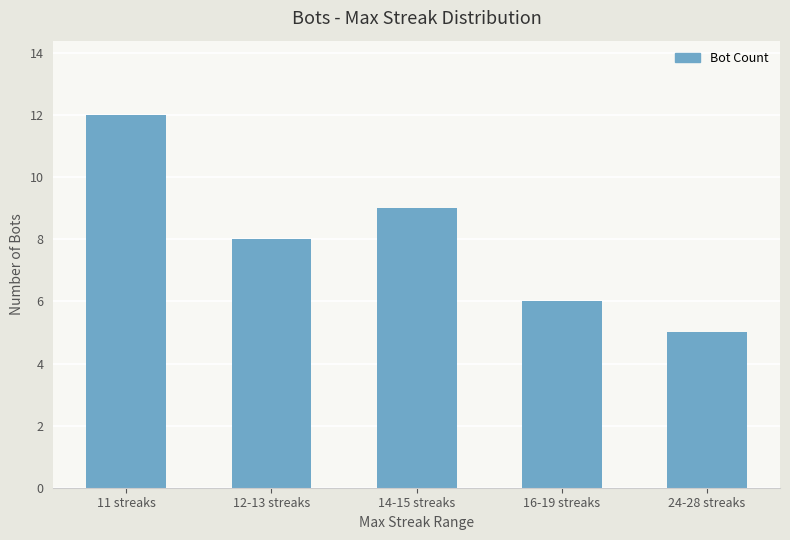

What is the label of the 3rd bar from the right?

14-15 streaks